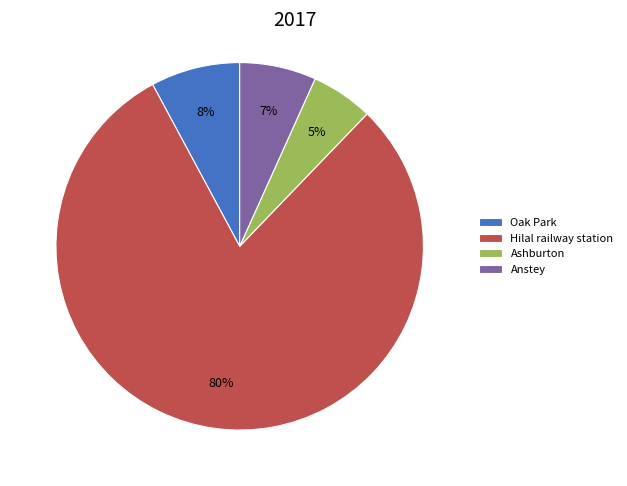

Which category has the smallest portion of the pie?

Ashburton